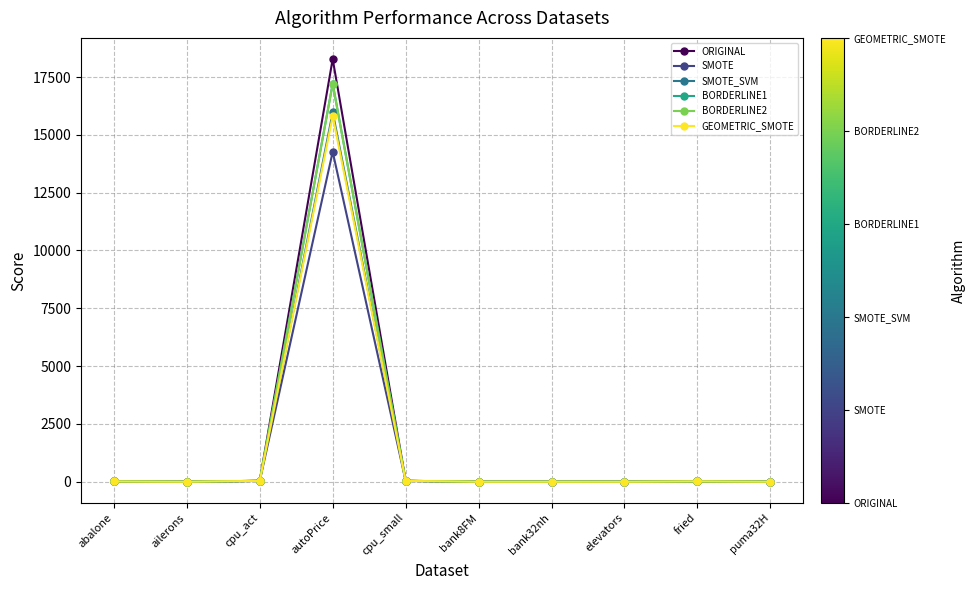

What is the label of the 1st point from the right?

puma32H